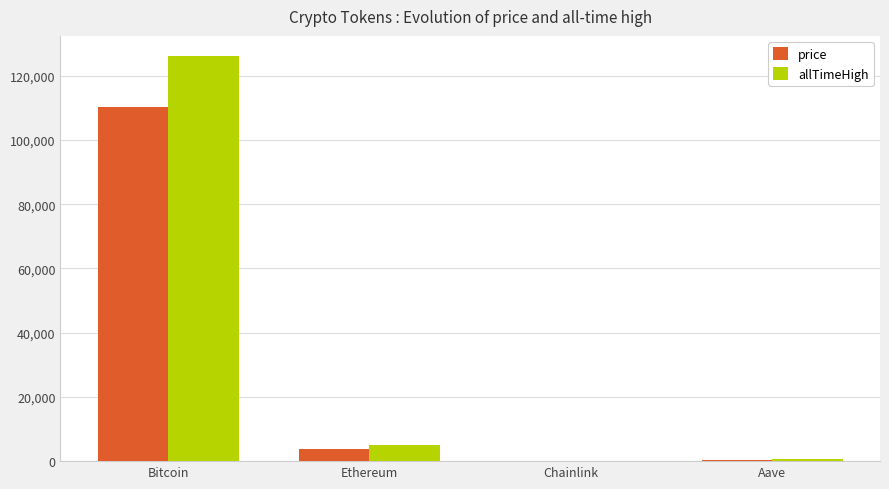

Which series has the widest spread of values?

allTimeHigh